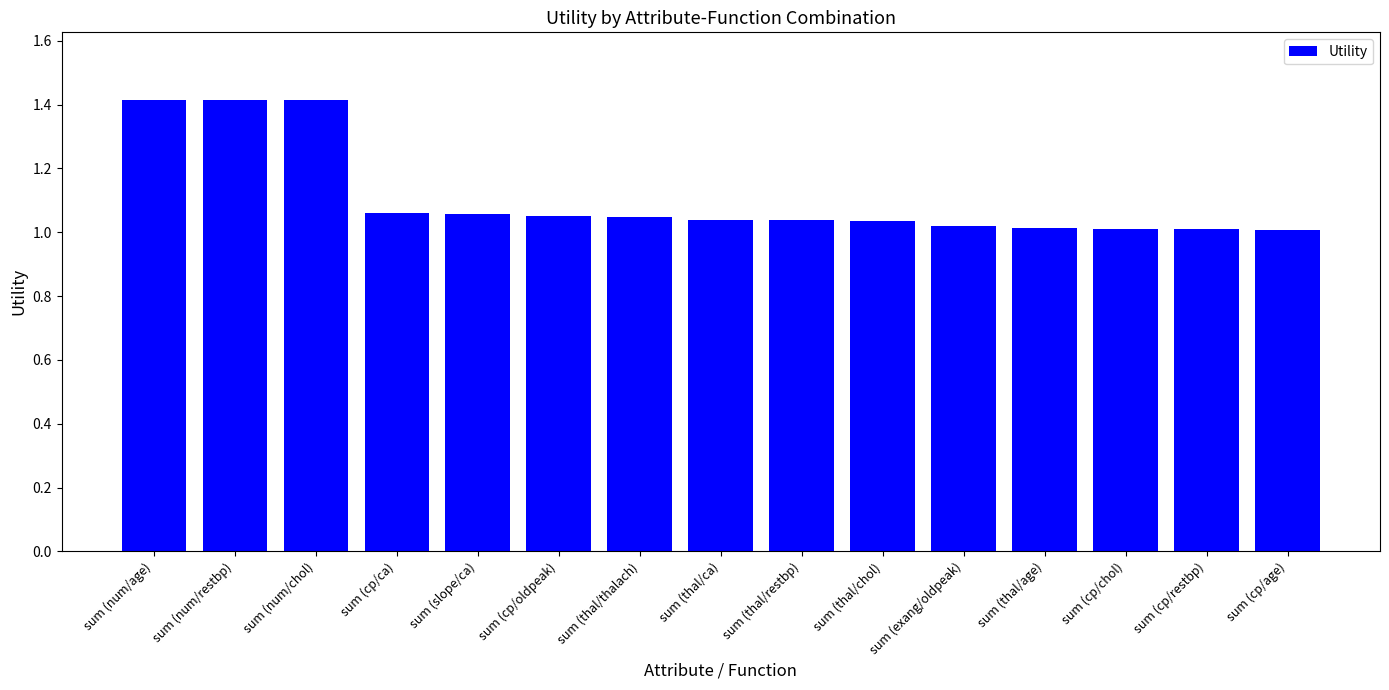

The value at sum (exang/oldpeak) is 1.0. True or false?

True